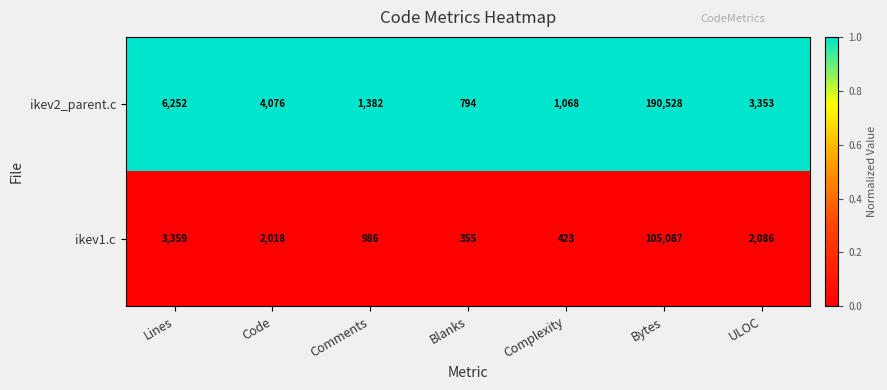

Is it true that ikev2_parent.c equals 1068 at Complexity?

True